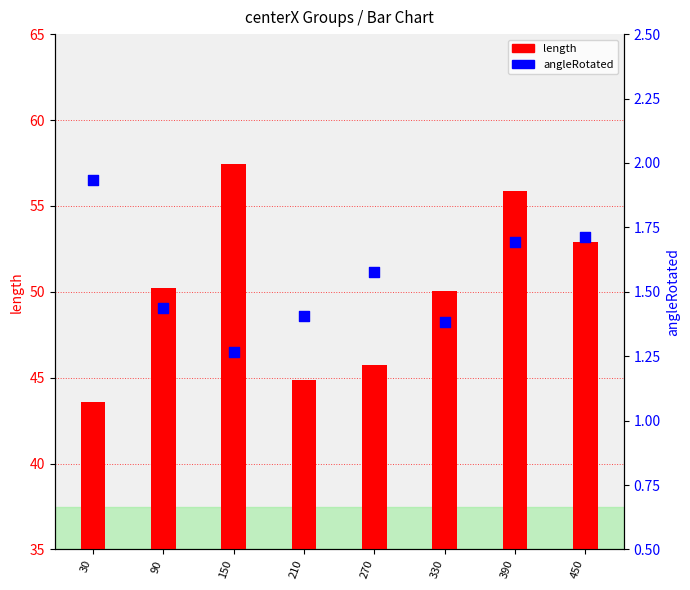

Which series reaches the minimum Y coordinate?

angleRotated